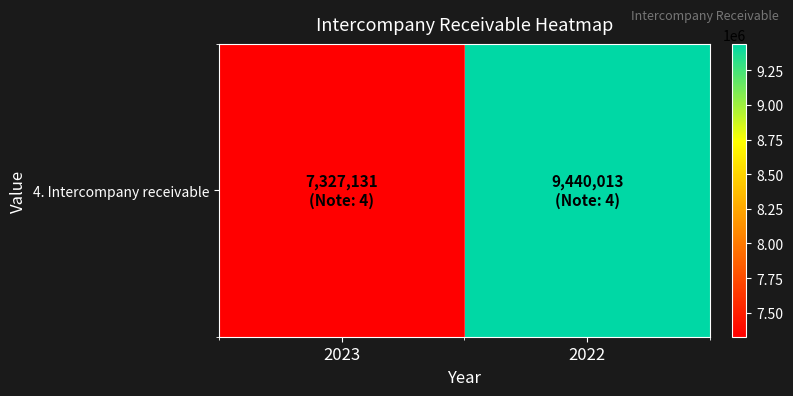

List the labels in order of value, largest first.

2022, 2023